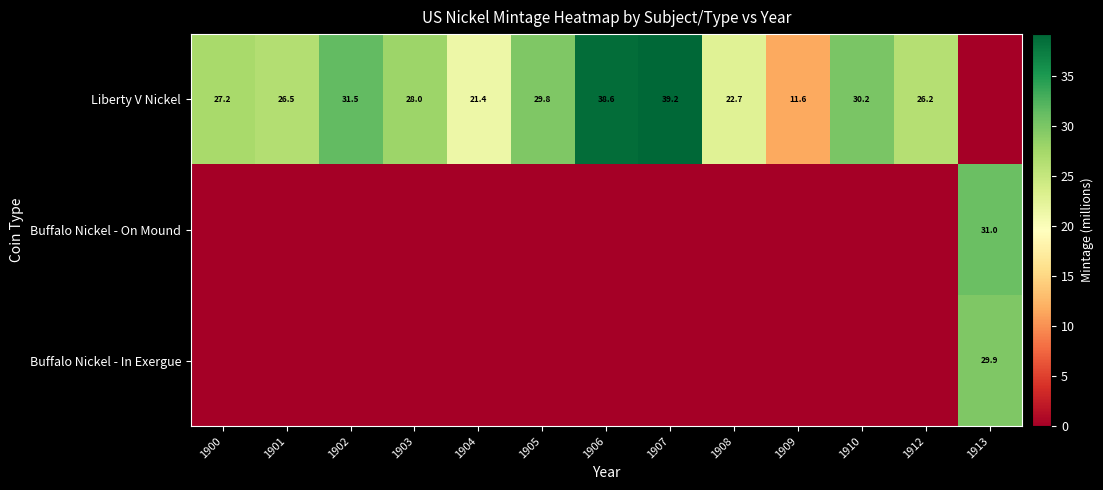

The value of Buffalo Nickel - In Exergue at 1913 is 29.9. True or false?

True